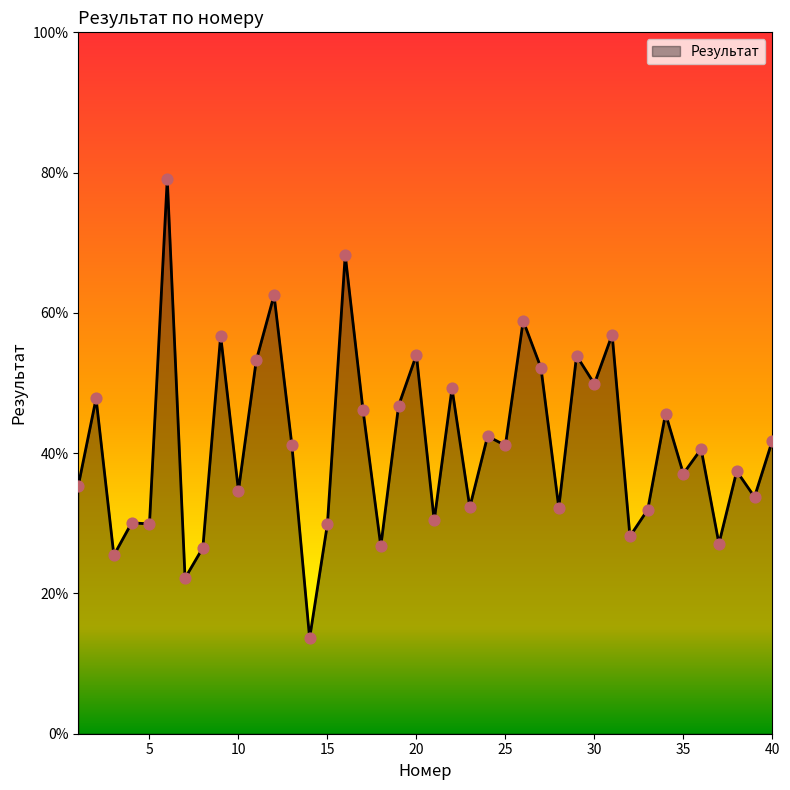

What is the smallest value displayed?

13.6